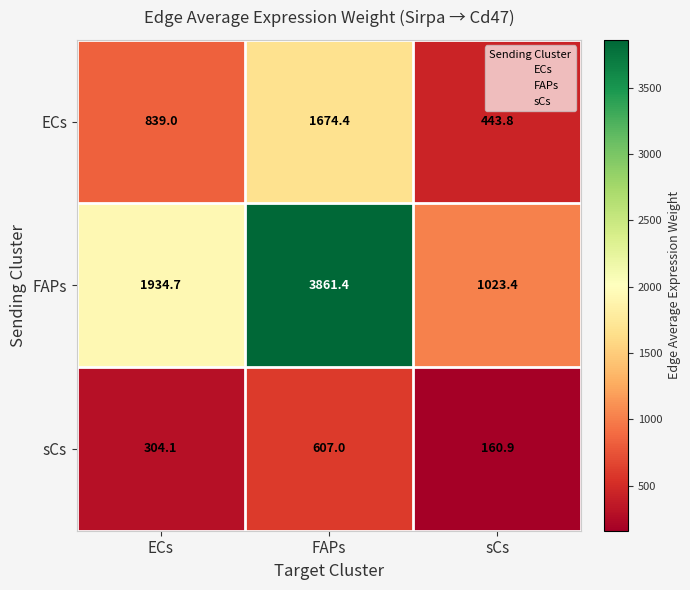

What is the difference between the ECs values at ECs and FAPs?

835.4